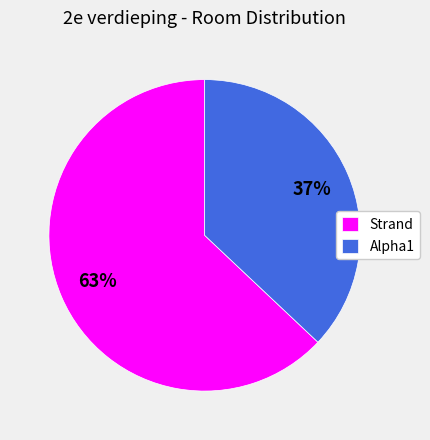

What is the smallest slice in the pie chart?

Alpha1